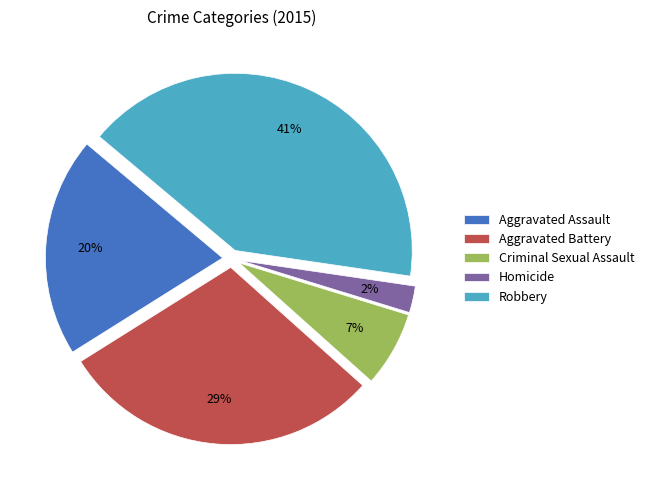

To the nearest percent, what portion does Aggravated Assault represent?

20%